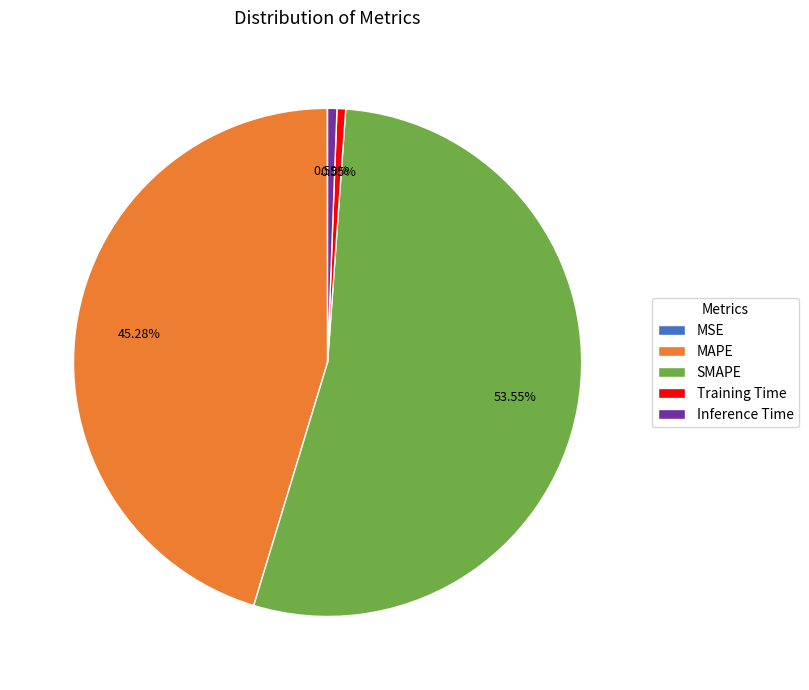

What percentage is the Training Time slice, to the nearest percent?

1%